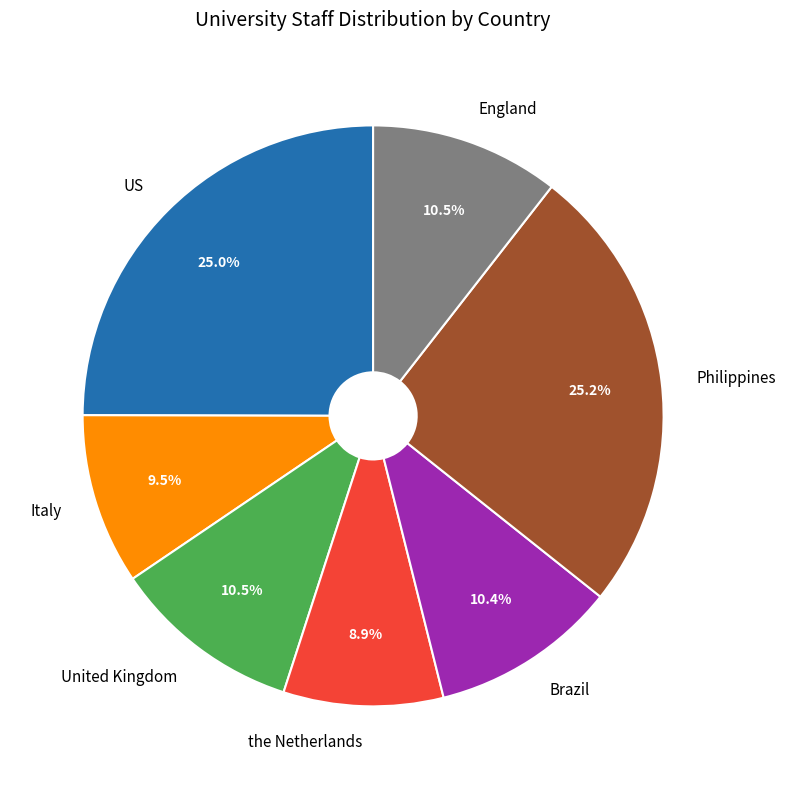

To the nearest percent, what is the difference between the largest and smallest slice percentages?

16%